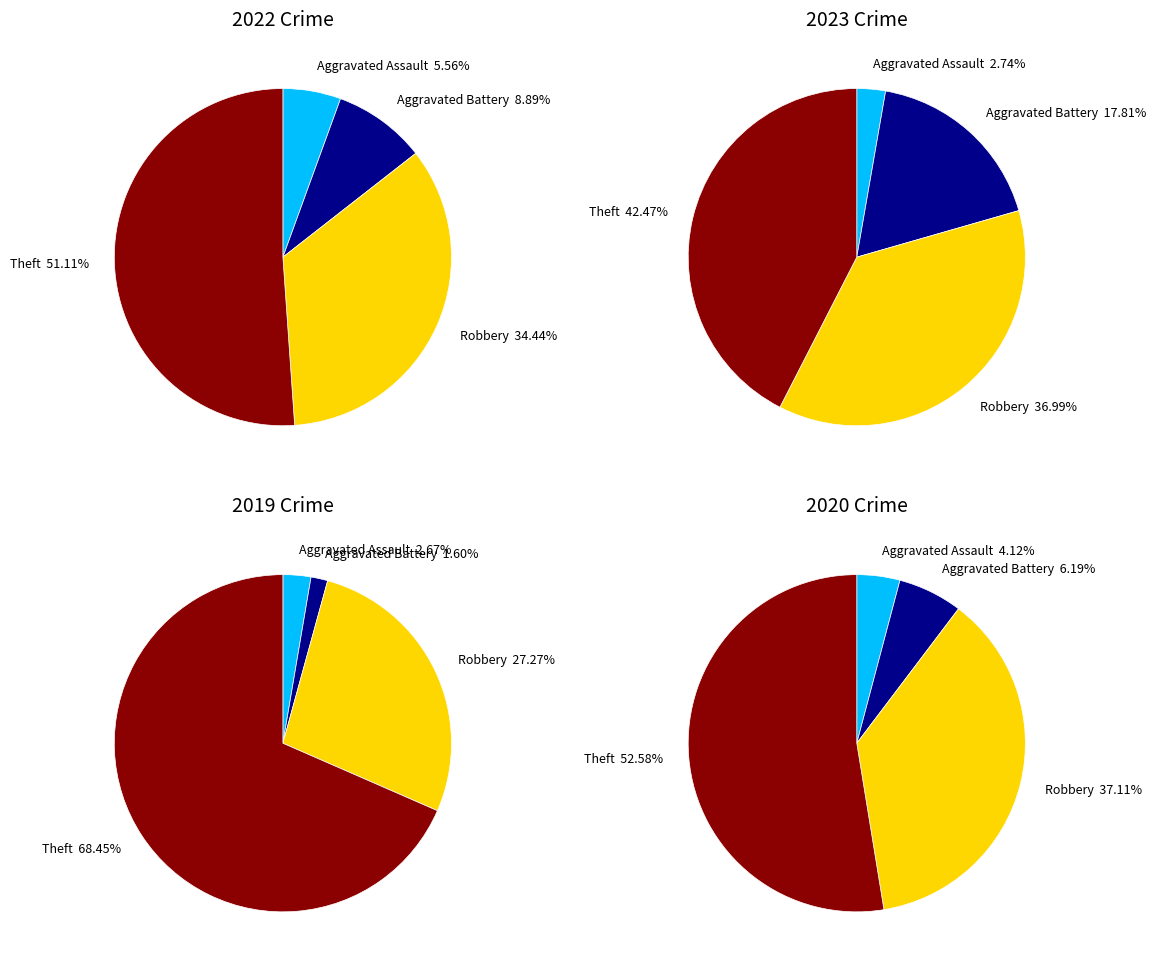

True or false: values_2022 accounts for 16% of the total.

False